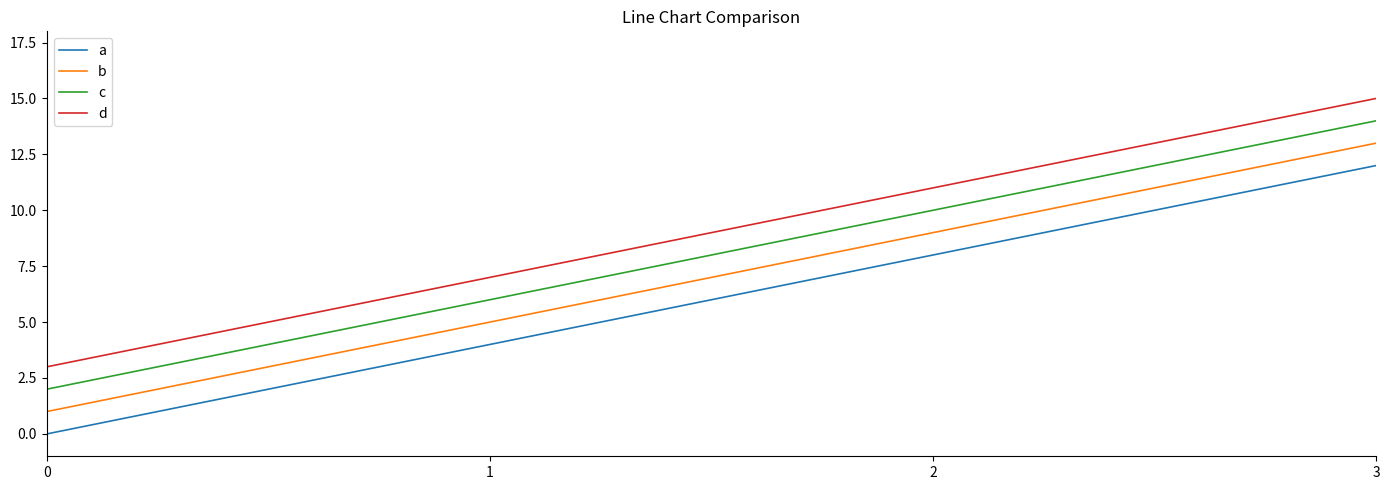

What is the sum of all b values?

28